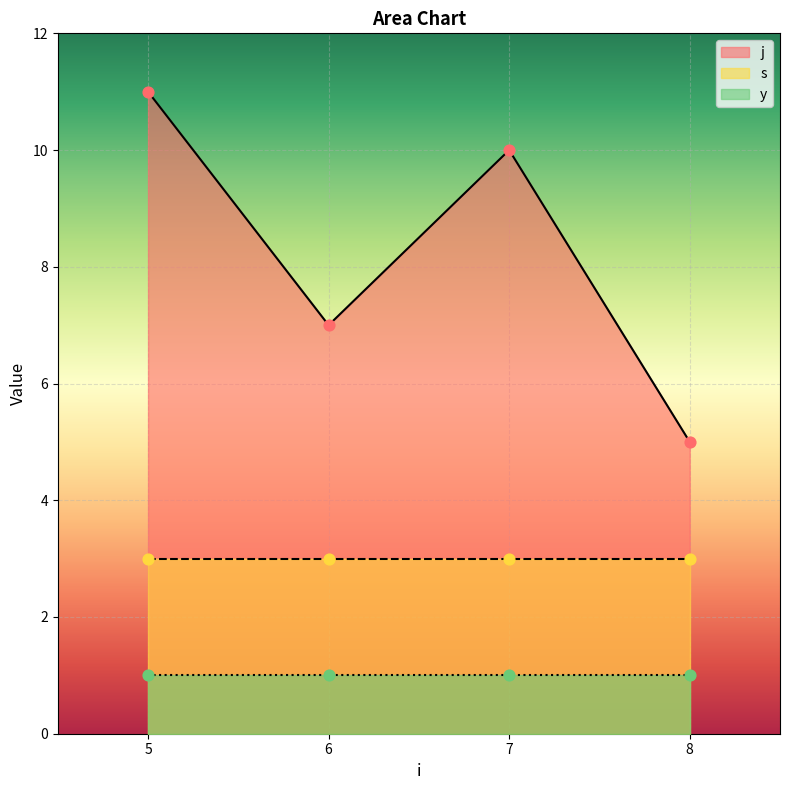

Which series contains the highest Y value?

j